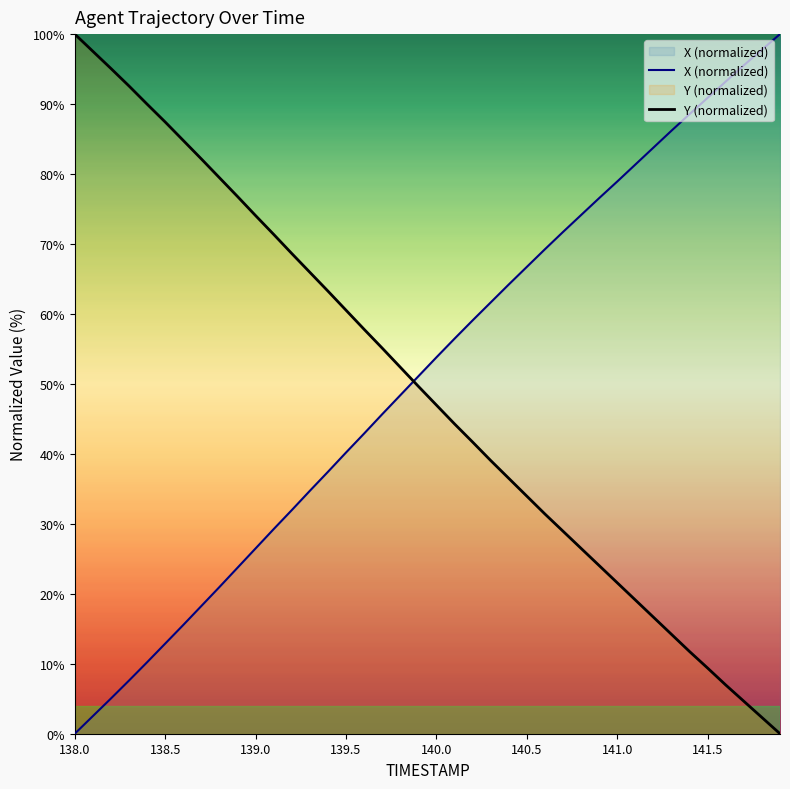

Rank the series at 140.0 from highest to lowest value.

X (normalized), Y (normalized)